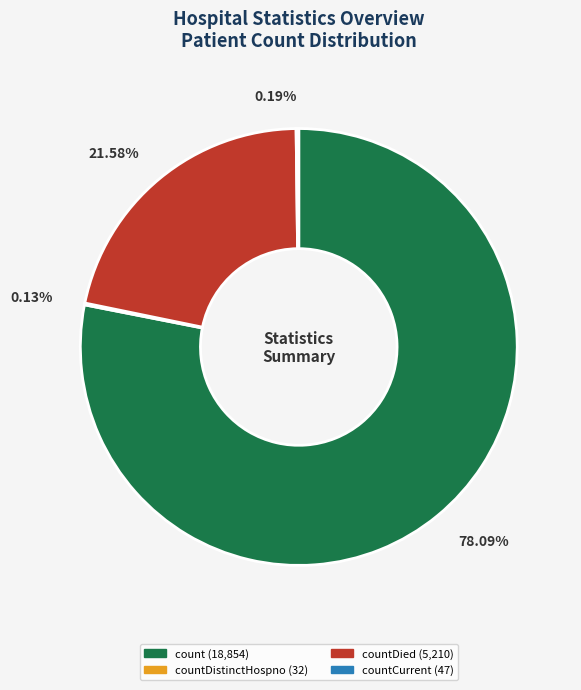

Is there a majority slice in this chart?

Yes